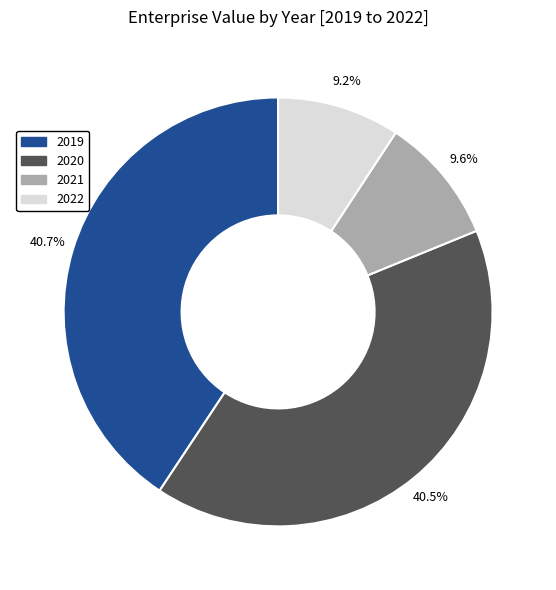

To the nearest percent, what portion does 2022 represent?

9%